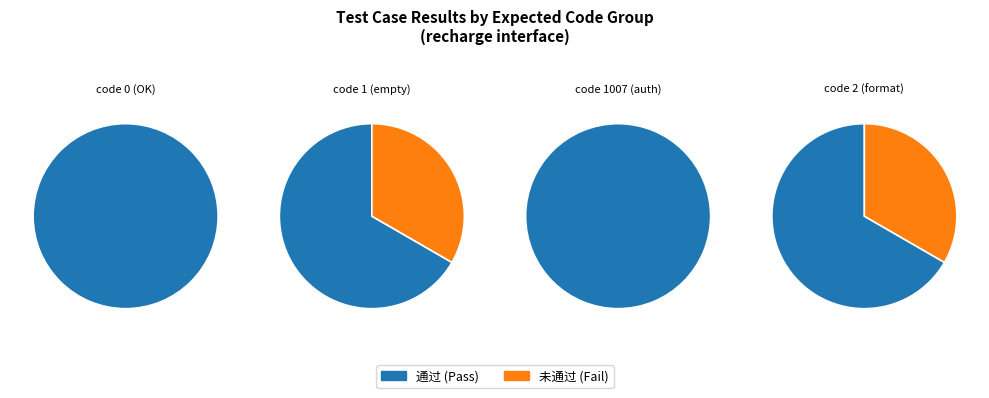

What is the change in value from 通过 to 未通过?

-8